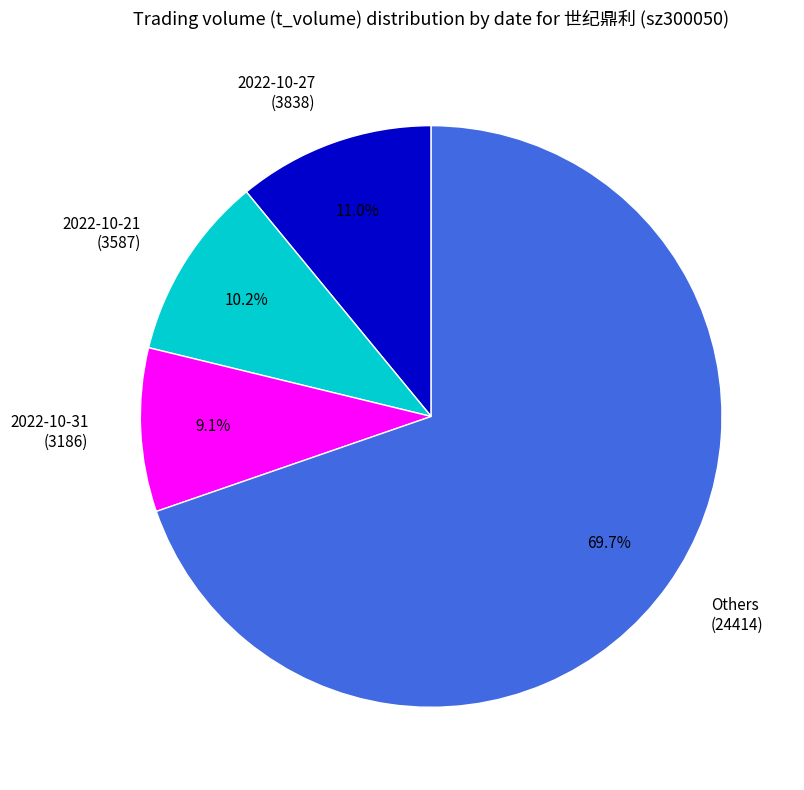

Between 2022-10-31 (3186) and Others (24414), which is larger?

Others (24414)